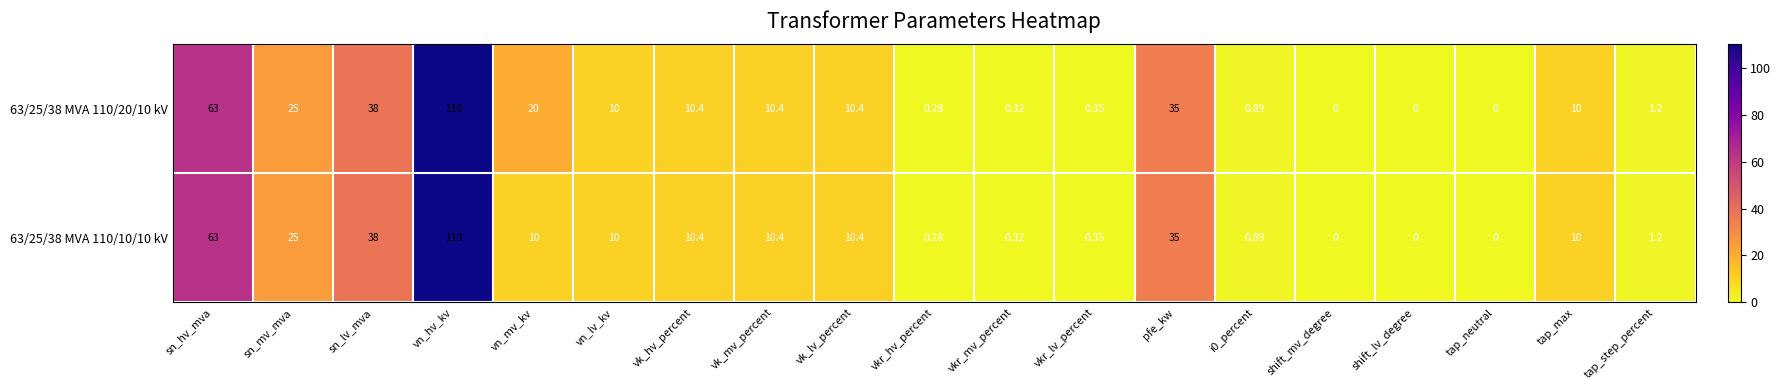

Which label corresponds to the largest value in the chart?

vn_hv_kv